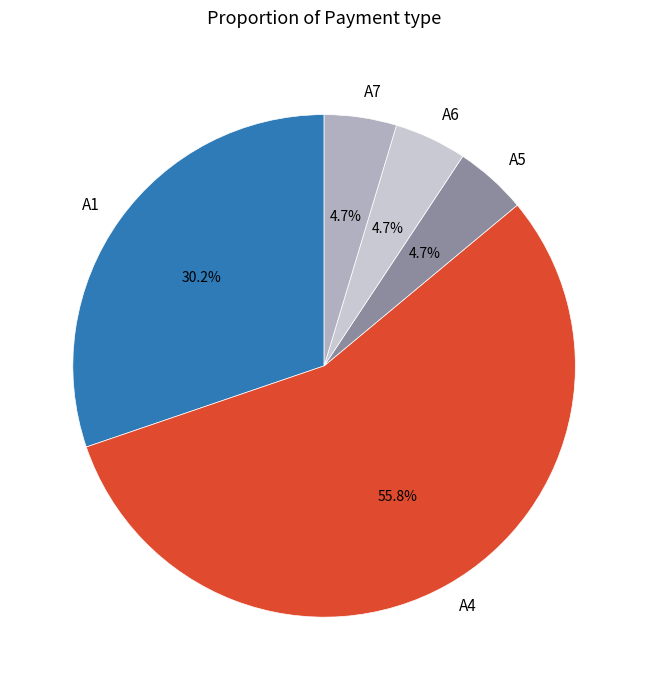

Does any single category account for the majority?

Yes